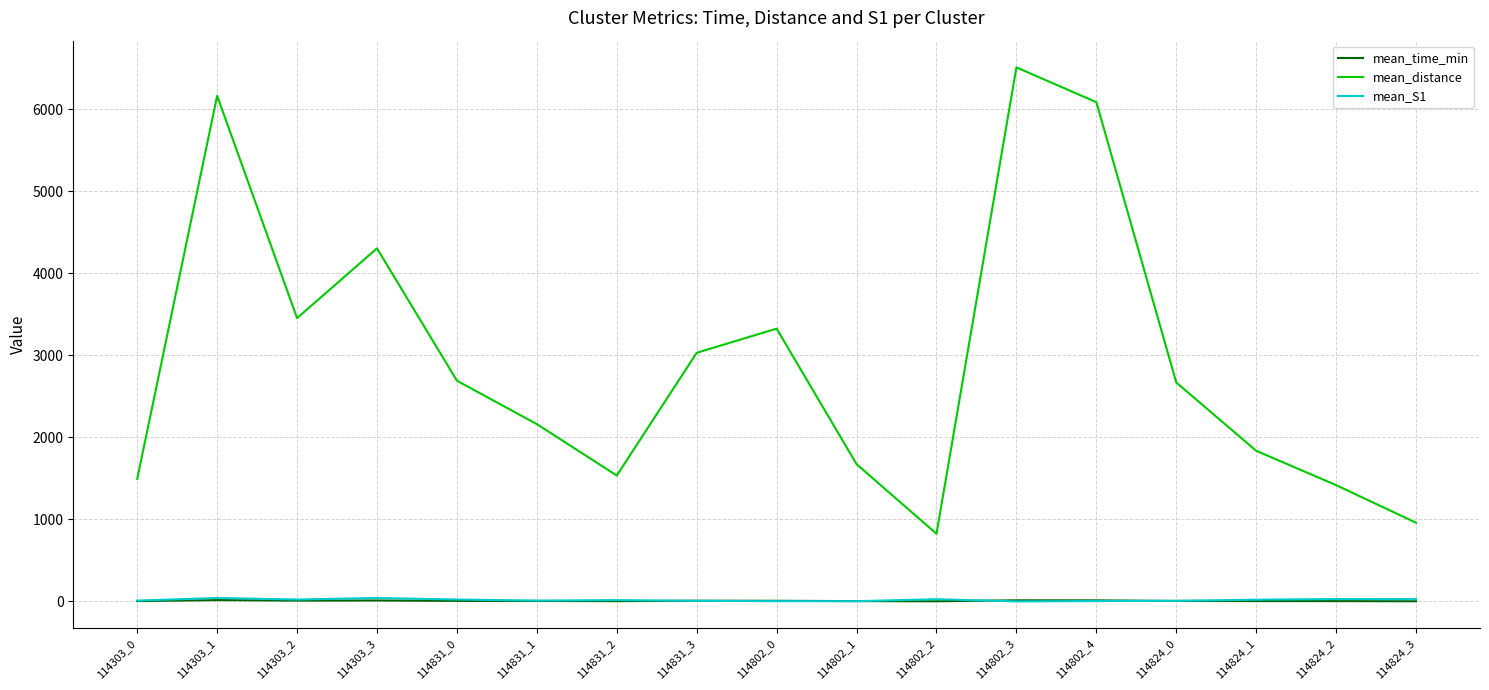

What is the greatest value displayed?

6511.8